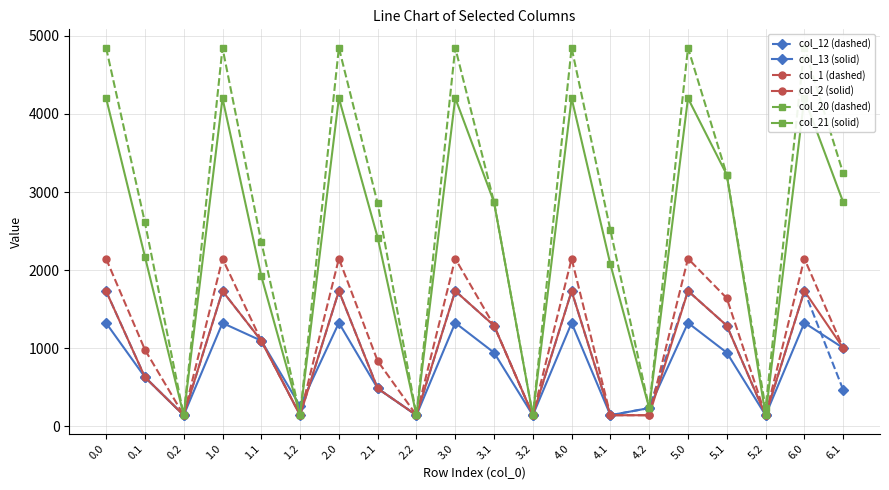

What is the value of the col_2 (solid) point at the 15th from the left?

142.4